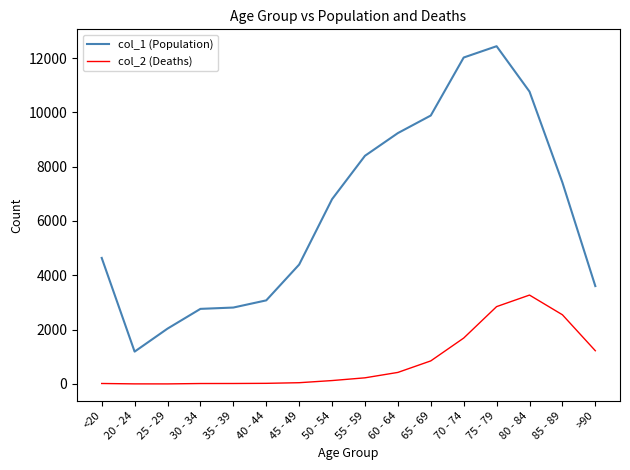

Which series has the largest total across all categories?

col_1 (Population)